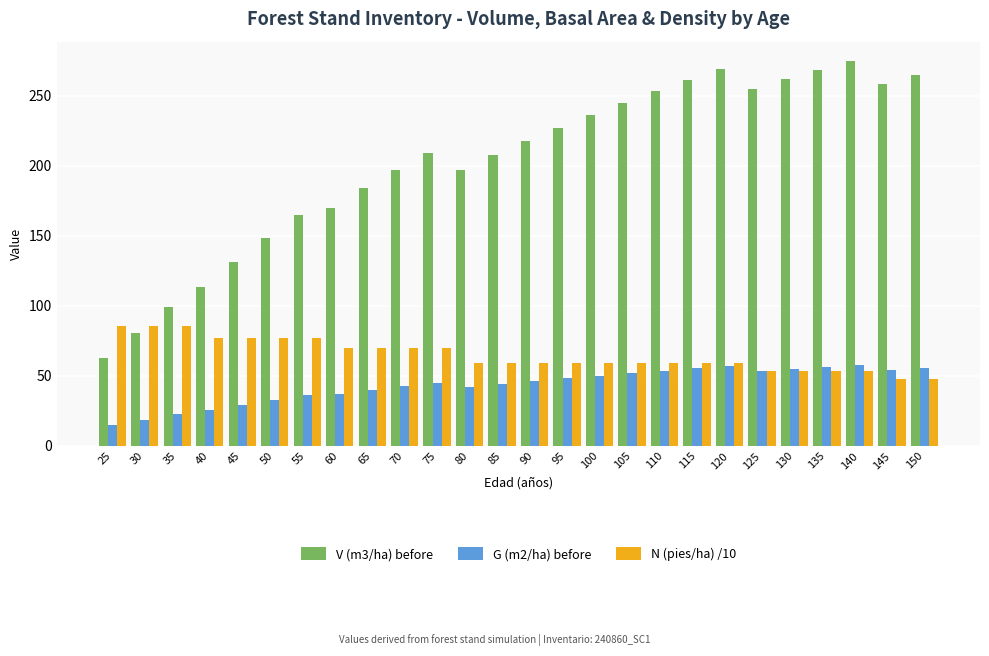

Which label corresponds to the largest value in the chart?

140